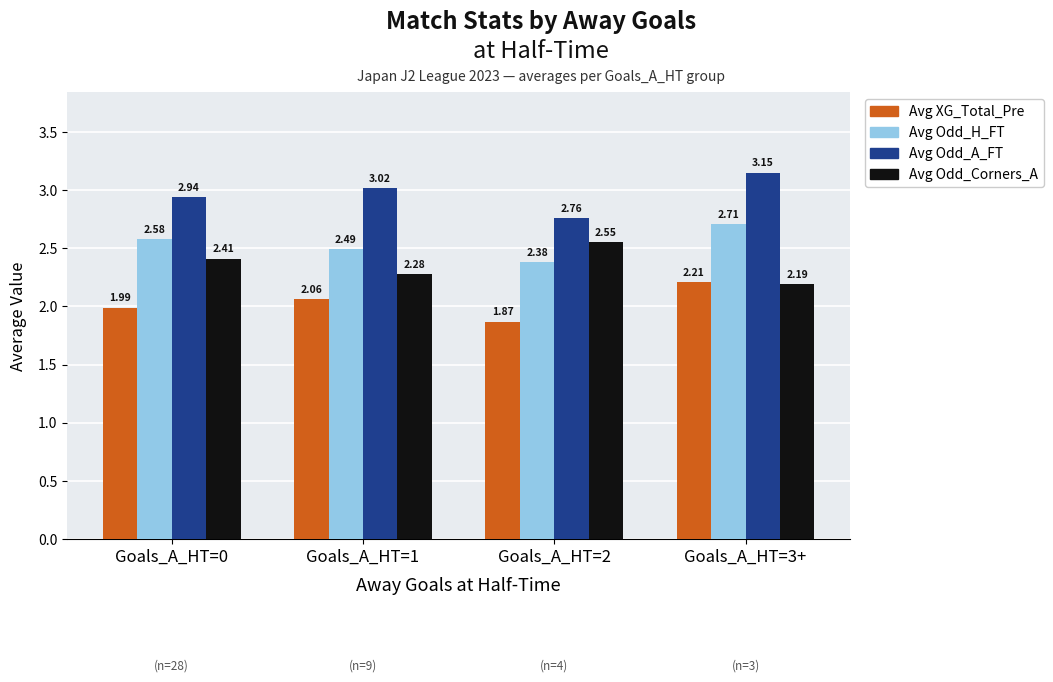

What is the spread (max minus min) of values at Goals_A_HT=2?

0.9